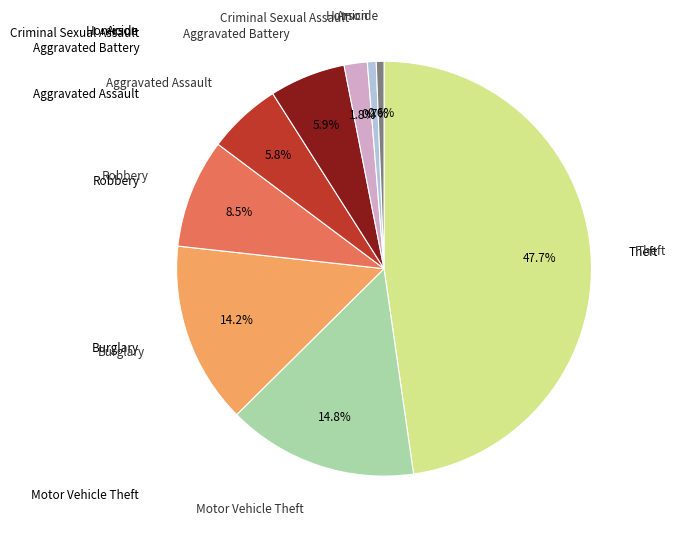

Is there a majority slice in this chart?

No